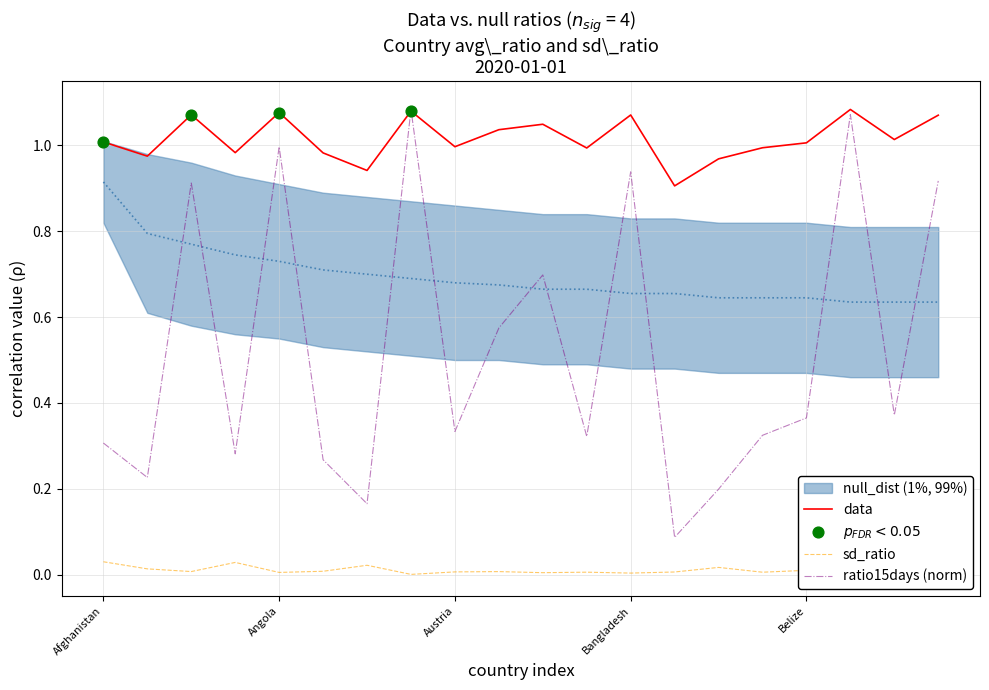

Which series has the widest spread of Y values?

ratio15days